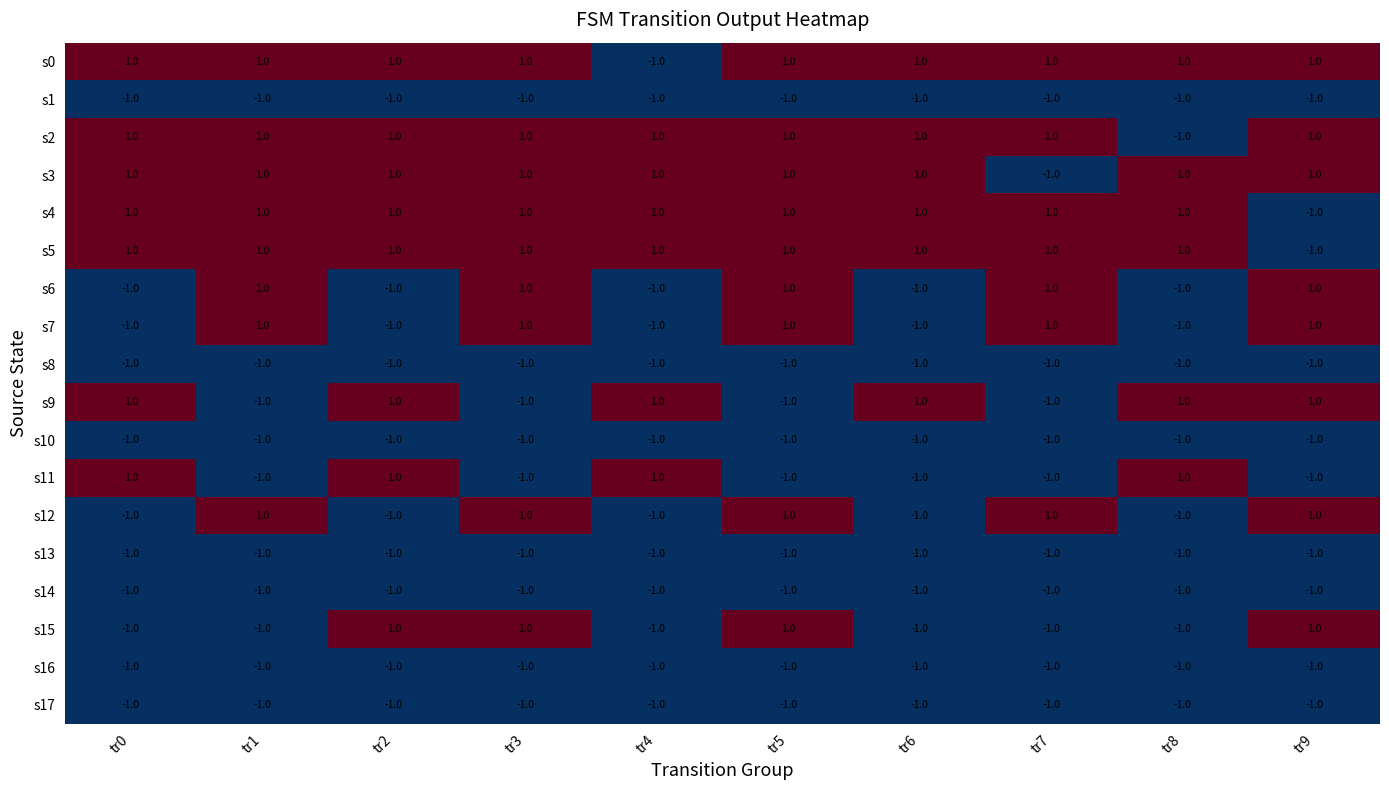

How many values in the s7 series are below 1?

5